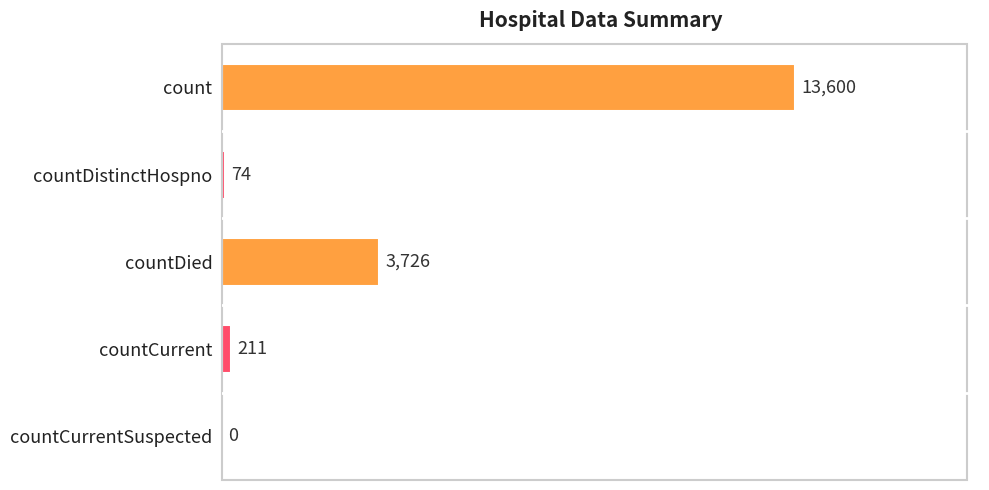

How many series are shown in this chart?

1